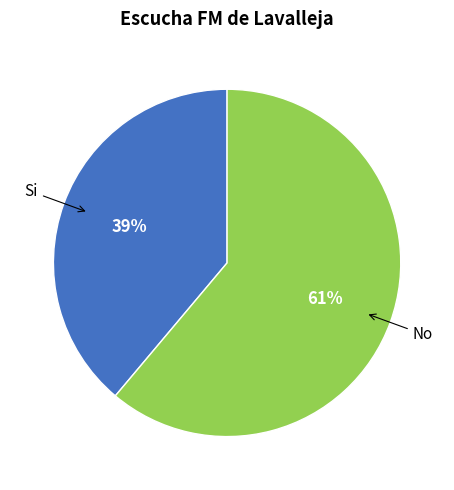

To the nearest percent, what is the average slice percentage?

50%